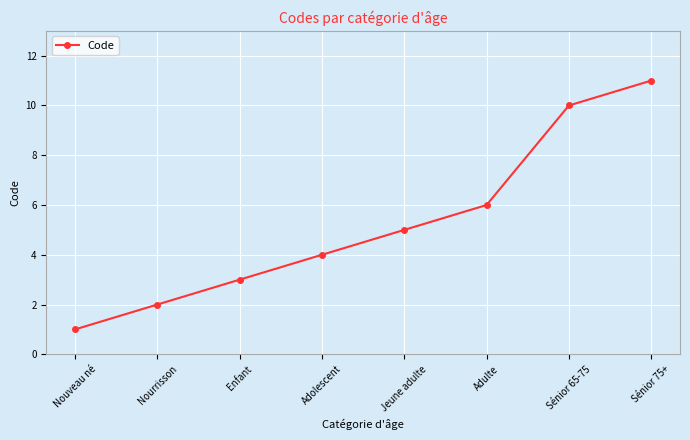

What is the ratio of the value at Nouveau né to the value at Sénior 65-75?

0.1